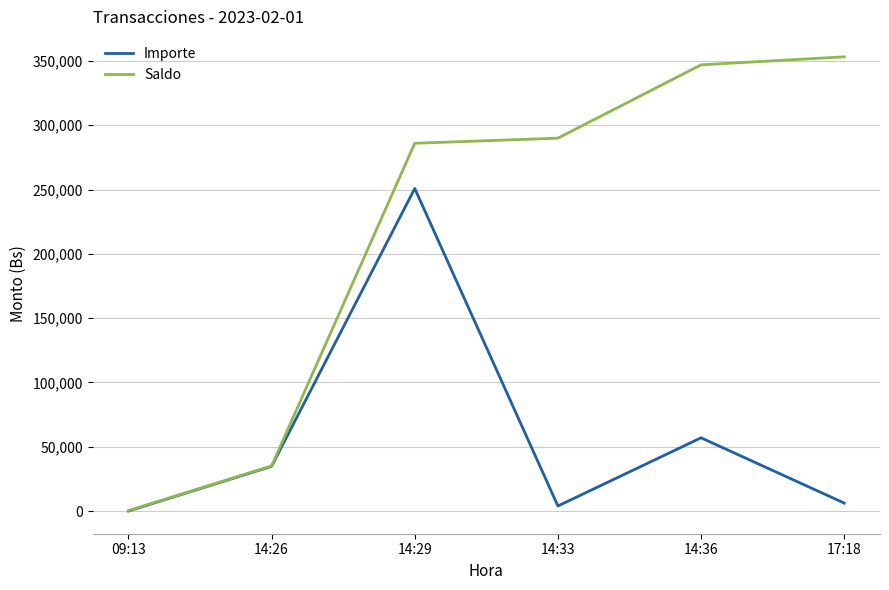

Which series has the widest spread of values?

Saldo